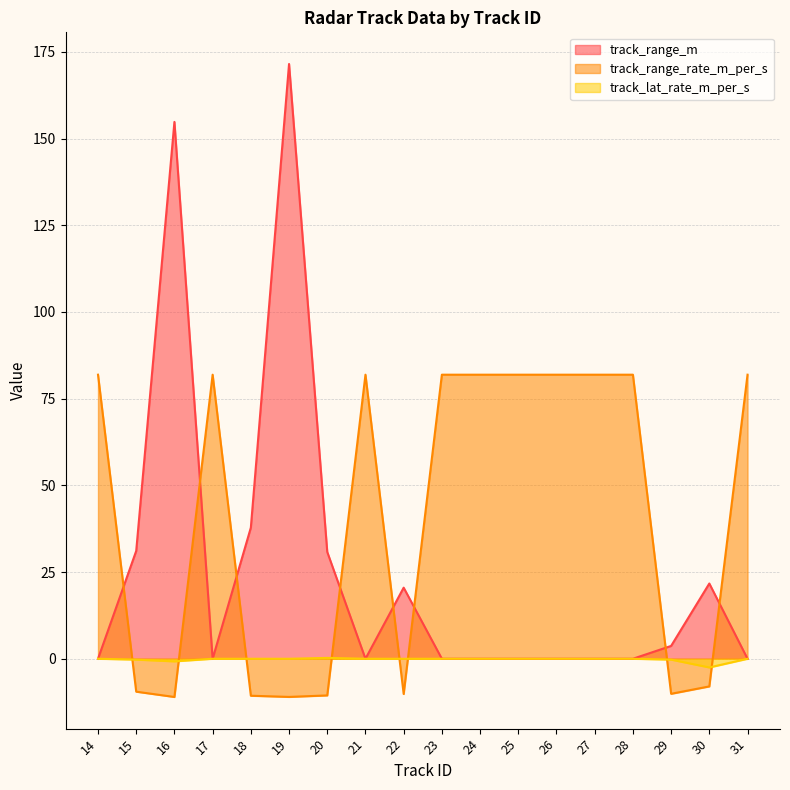

After their last crossing, which series has the higher values: track_range_m or track_range_rate_m_per_s?

track_range_rate_m_per_s